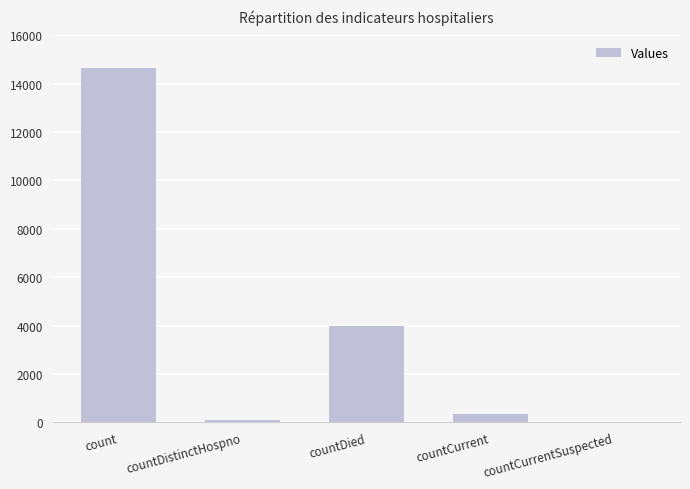

Where is the data nearest to the value 7324?

countDied